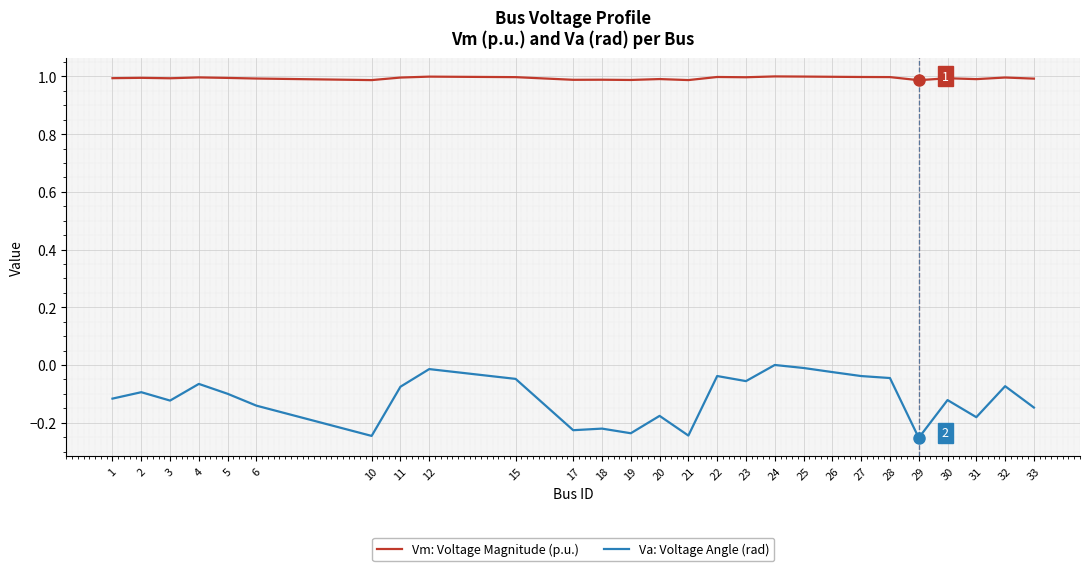

True or false: Va: Voltage Angle (rad) and Vm: Voltage Magnitude (p.u.) cross at least once.

False